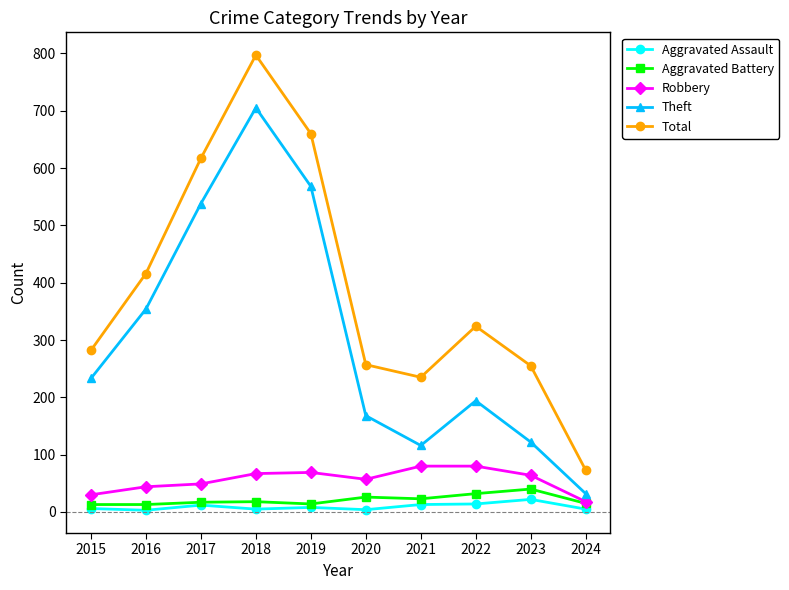

True or false: Theft and Robbery cross at least once.

False